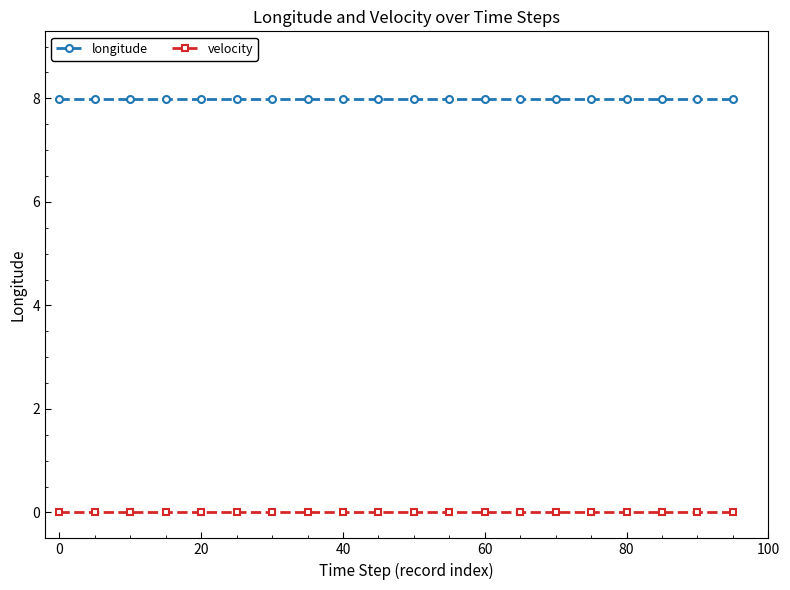

What is the greatest value displayed?

8.0